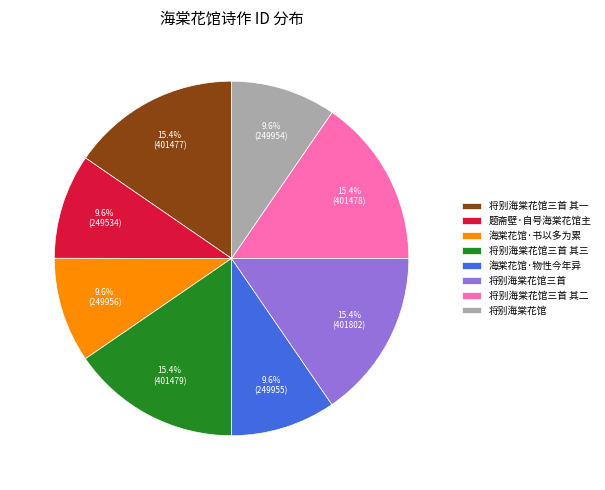

To the nearest percent, what portion does 将别海棠花馆三首 其一 represent?

15%